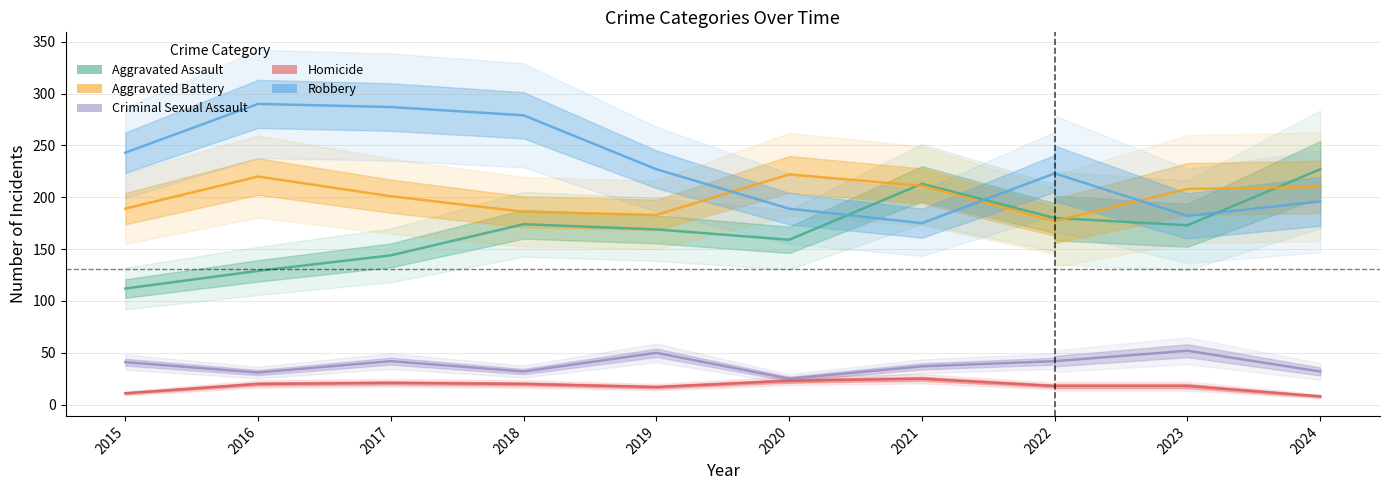

True or false: Aggravated Assault and Criminal Sexual Assault cross at least once.

False